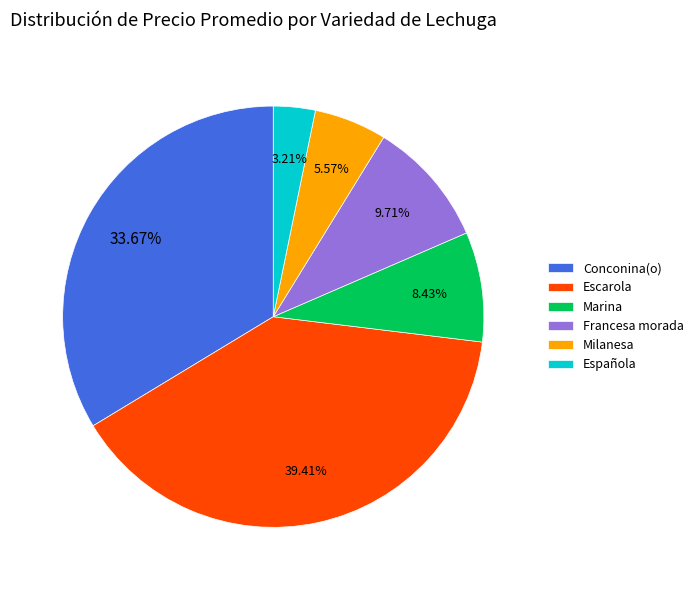

Which slice is the largest?

Escarola